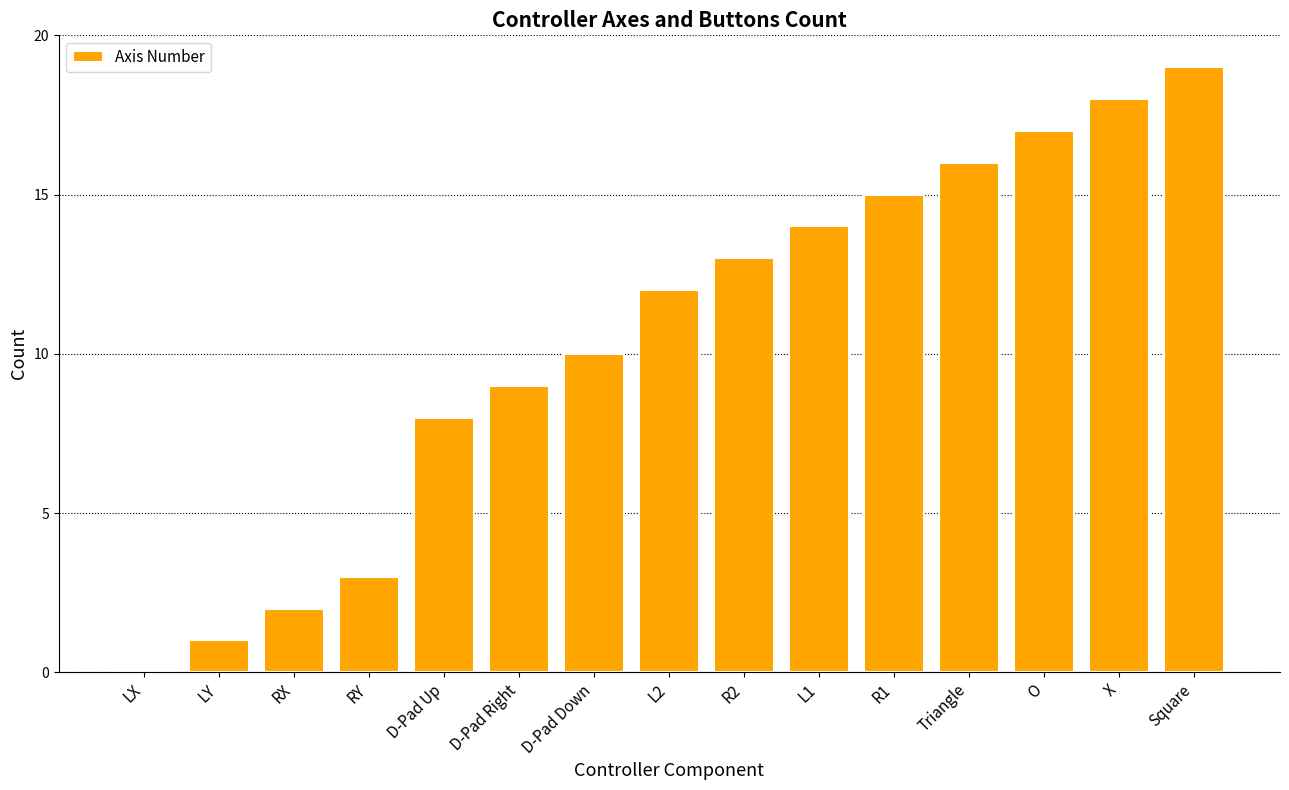

The chart shows a value of 13 at R2. True or false?

True